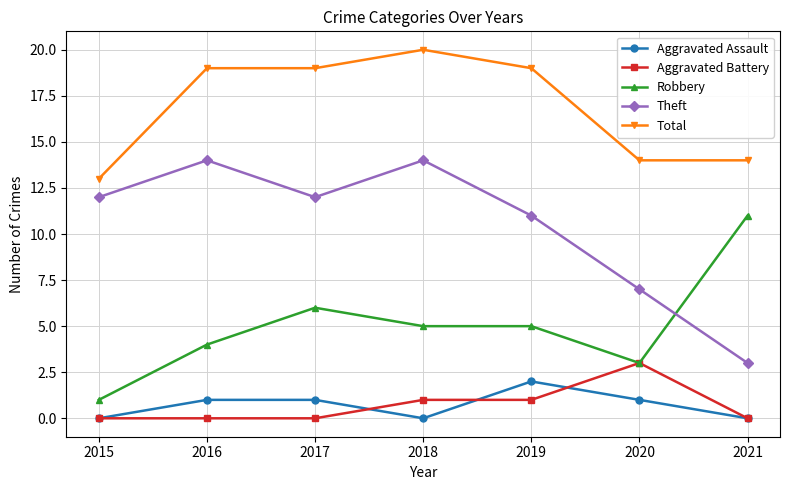

True or false: Theft and Aggravated Battery cross at least once.

False